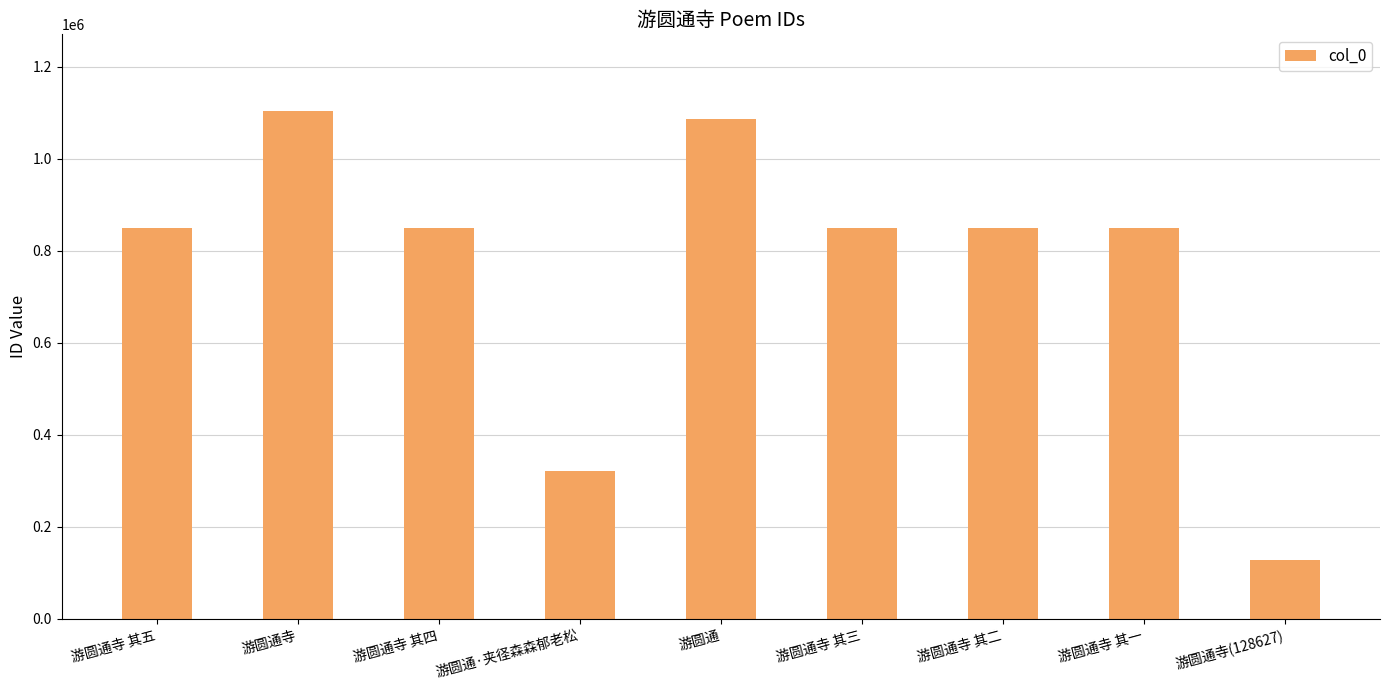

What value does the data have at 游圆通寺 其五?

849519